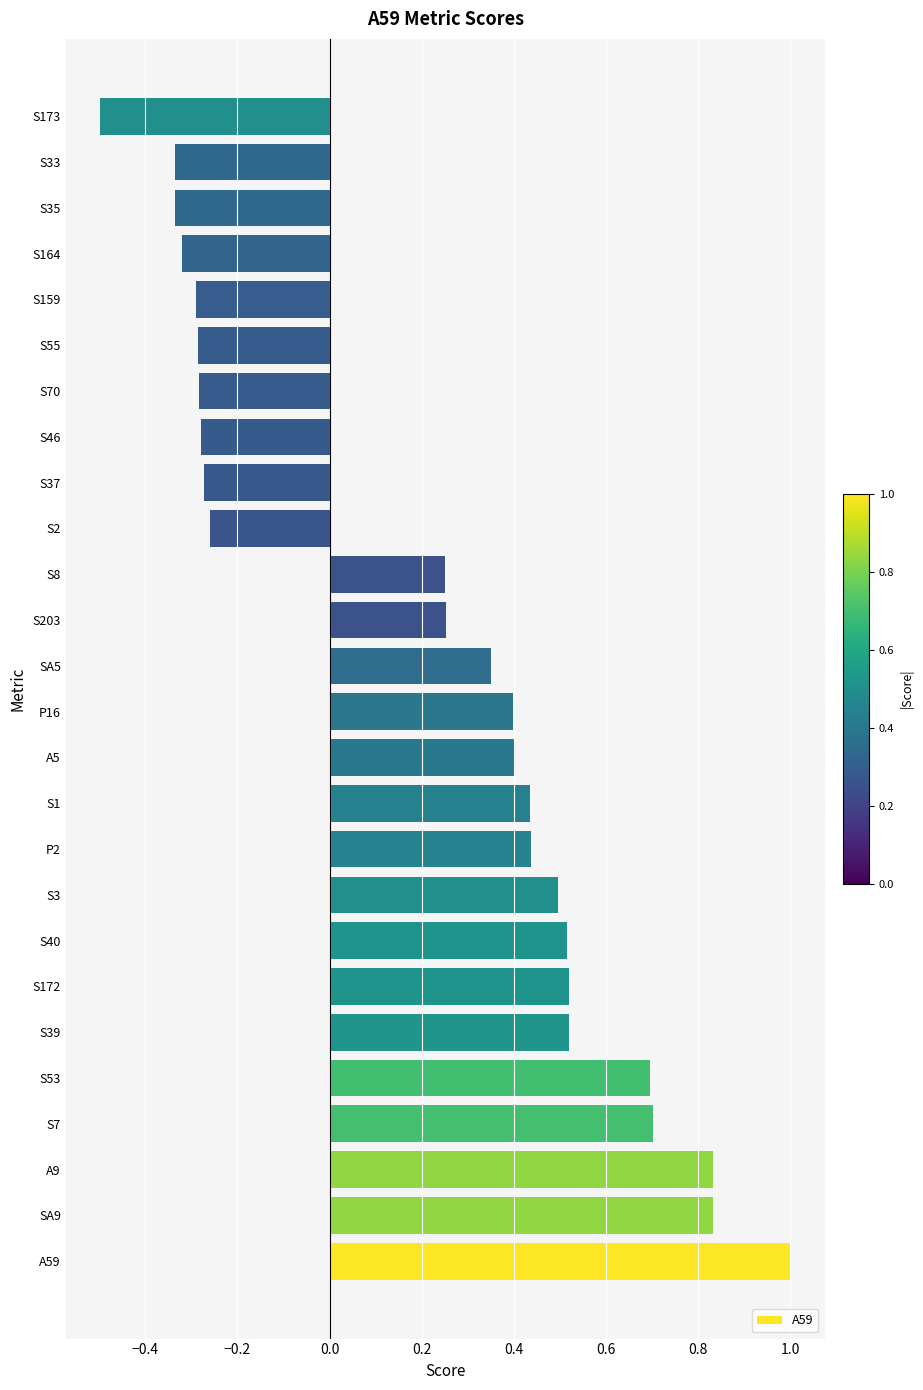

How many categories are shown in the chart?

26